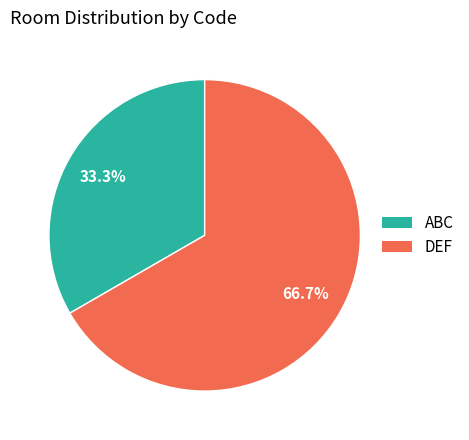

What is the ratio of the value at DEF to the value at ABC?

2.0